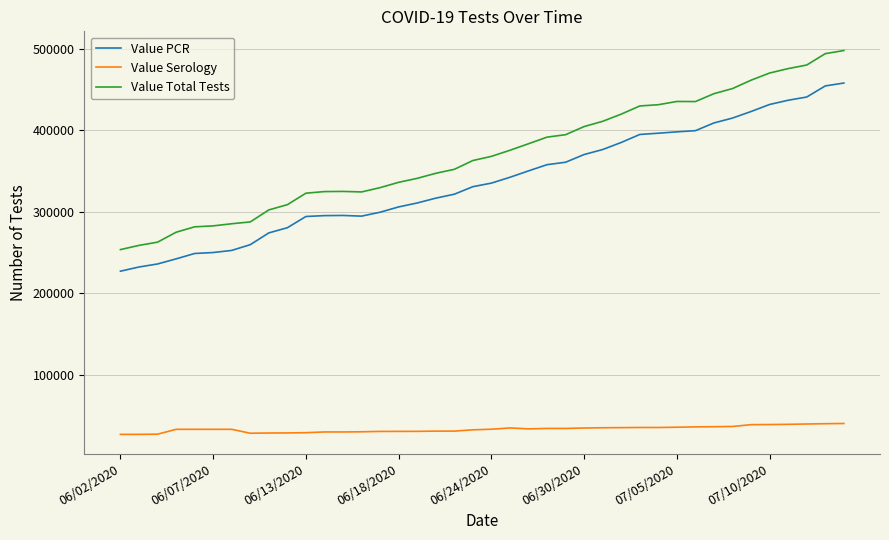

True or false: Value PCR and Value Total Tests cross at least once.

False